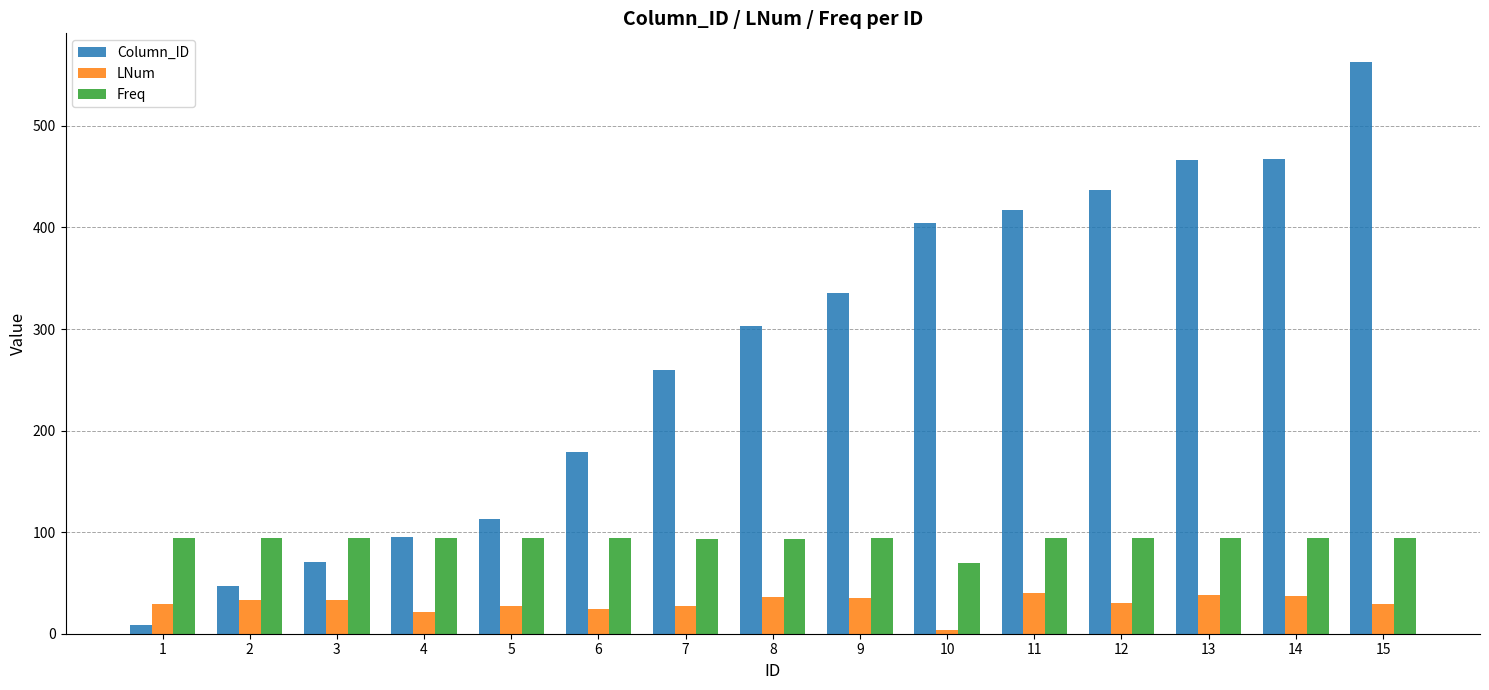

The LNum series shows 29 at 1. True or false?

True